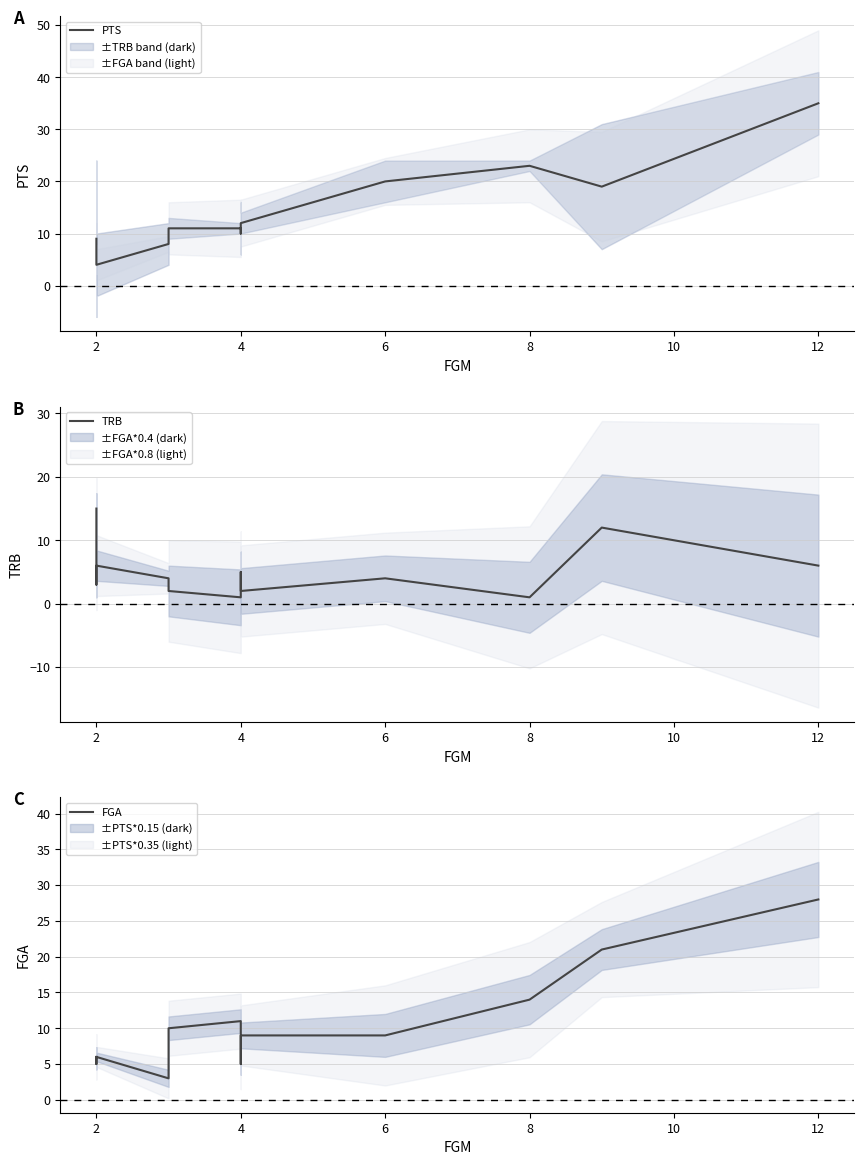

What is the sum of all PTS values?

178